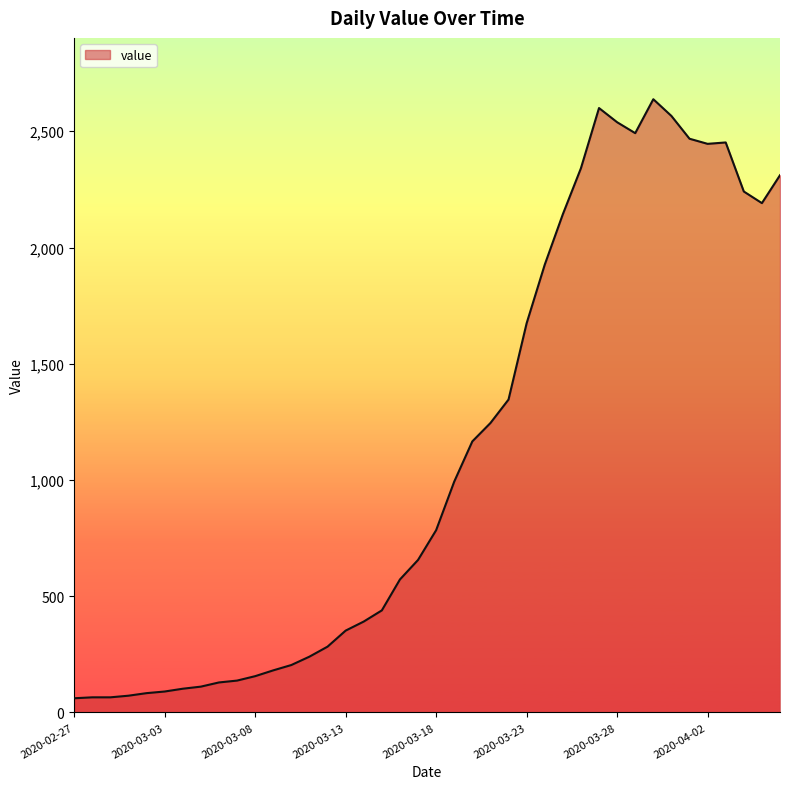

What is the difference between the maximum and minimum values?

2577